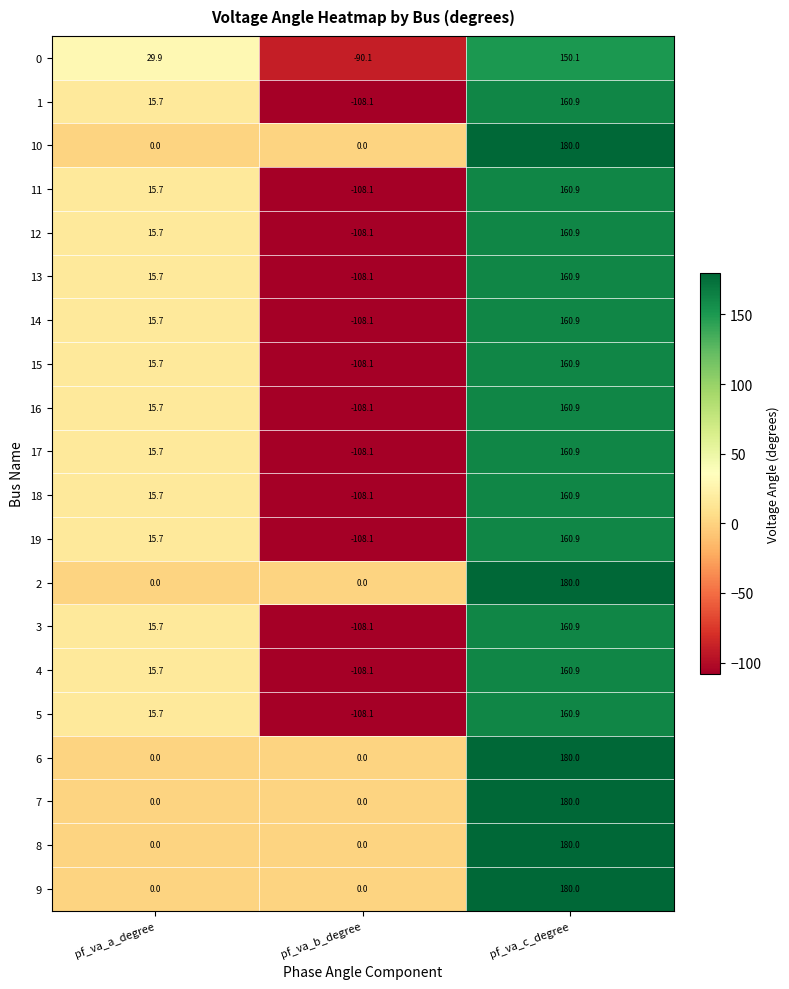

At which label does 1 first exceed 15?

pf_va_a_degree